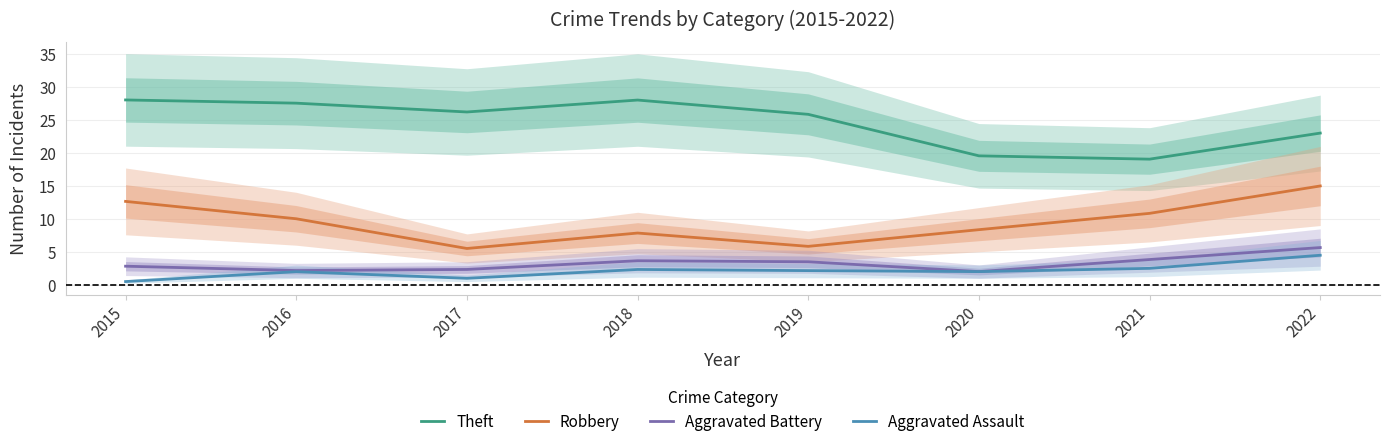

At how many categories does at least one series exceed 25?

5